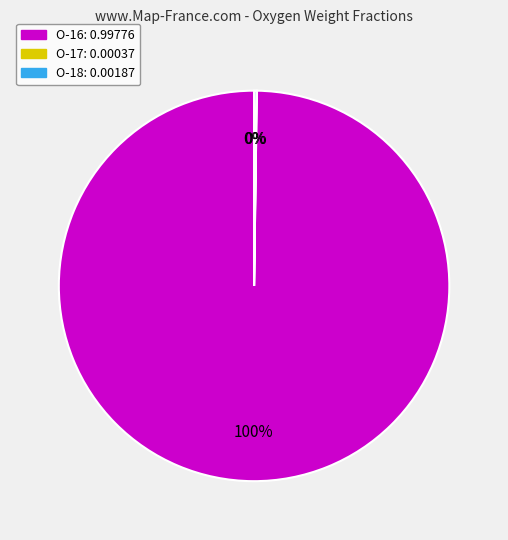

Does any single category account for the majority?

Yes